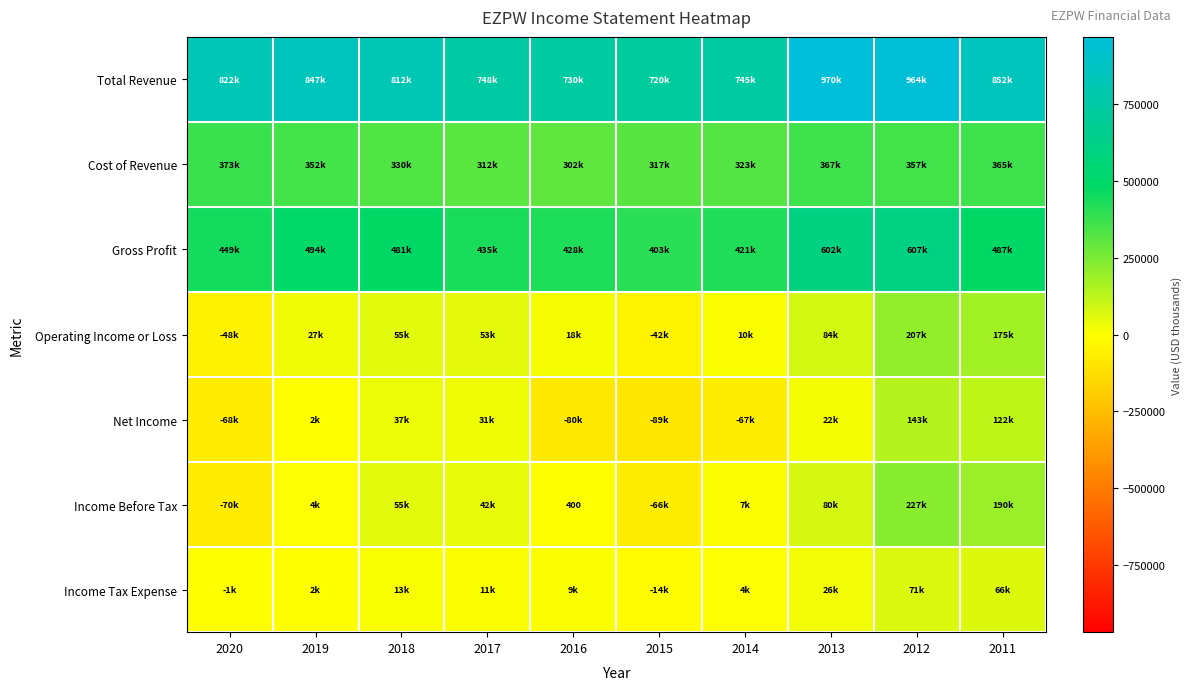

Which series has the largest total across all categories?

Total Revenue